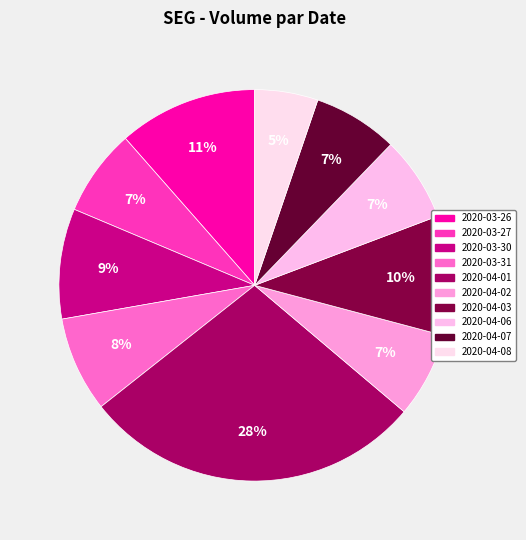

To the nearest percent, what percentage of the pie is 2020-04-08?

5%